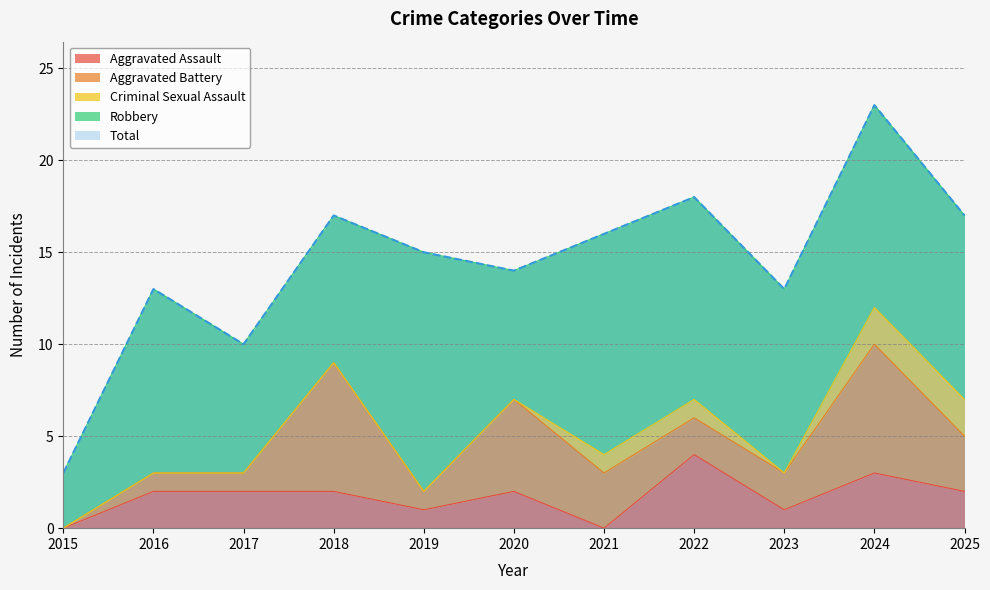

In Aggravated Assault, how many points are higher than both neighbors (excluding endpoints)?

3